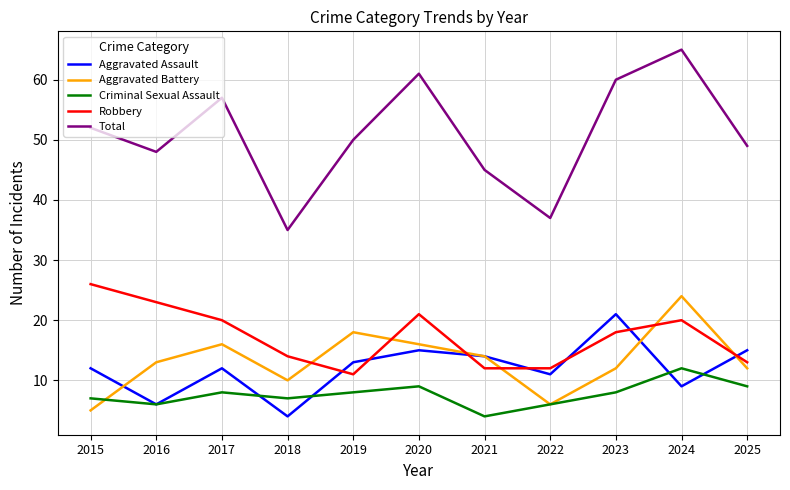

At 2017, list the series in order from smallest to largest.

Criminal Sexual Assault, Aggravated Assault, Aggravated Battery, Robbery, Total